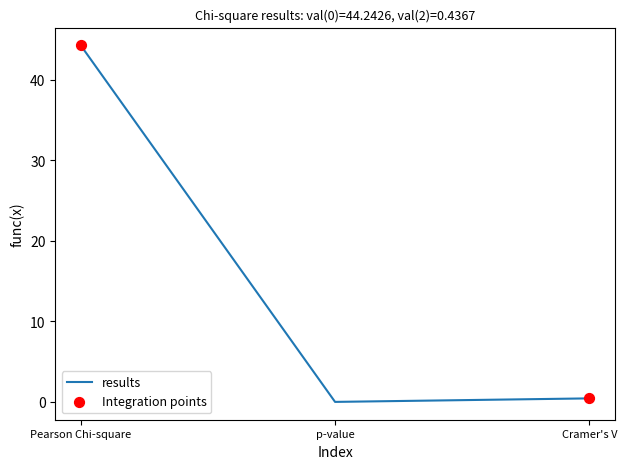

Which has a higher value, Pearson Chi-square or Cramer's V?

Pearson Chi-square